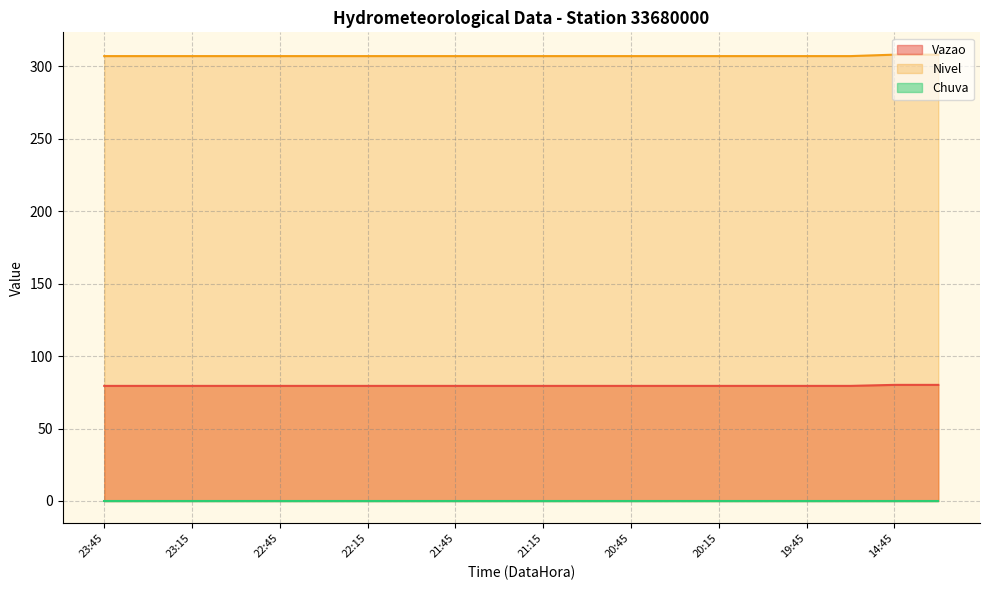

What is the sum of all Vazao values?

1589.8